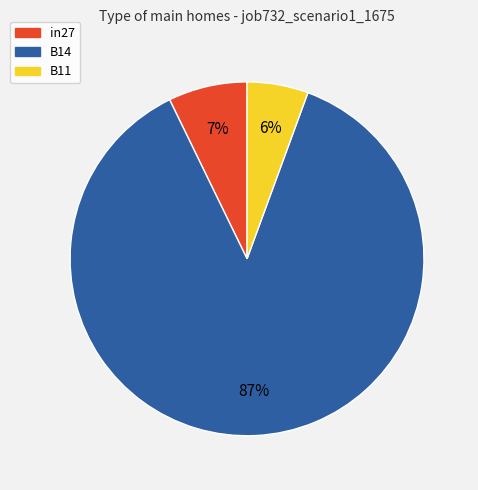

Which slice represents more than half of the pie?

B14